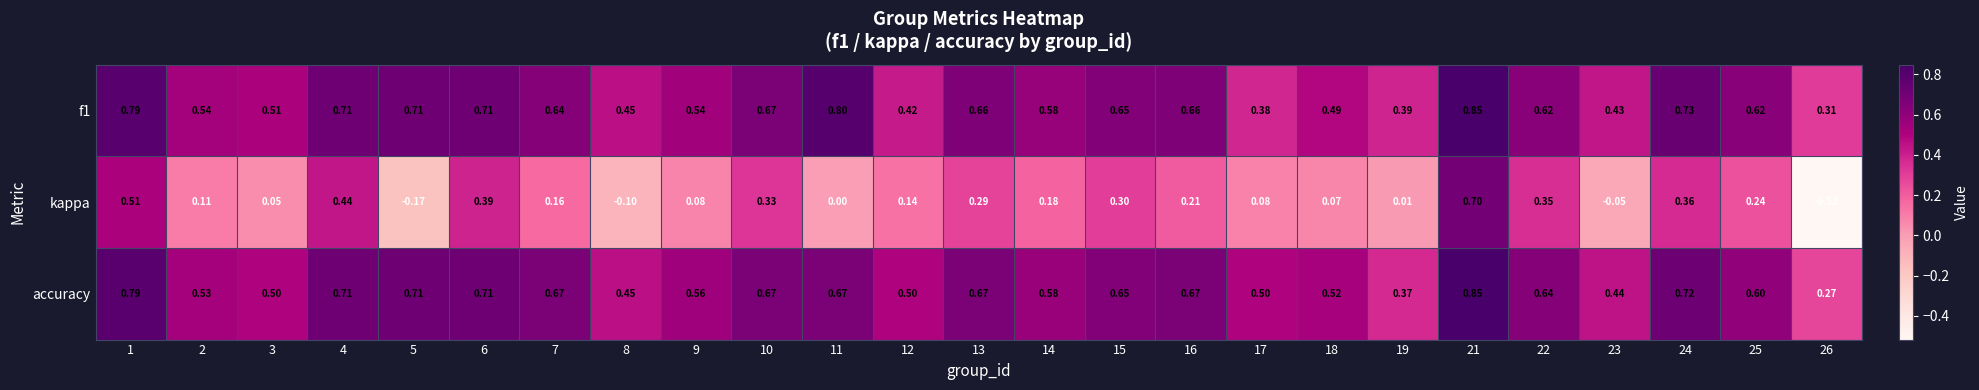

What is the total value across all series at 25?

1.5